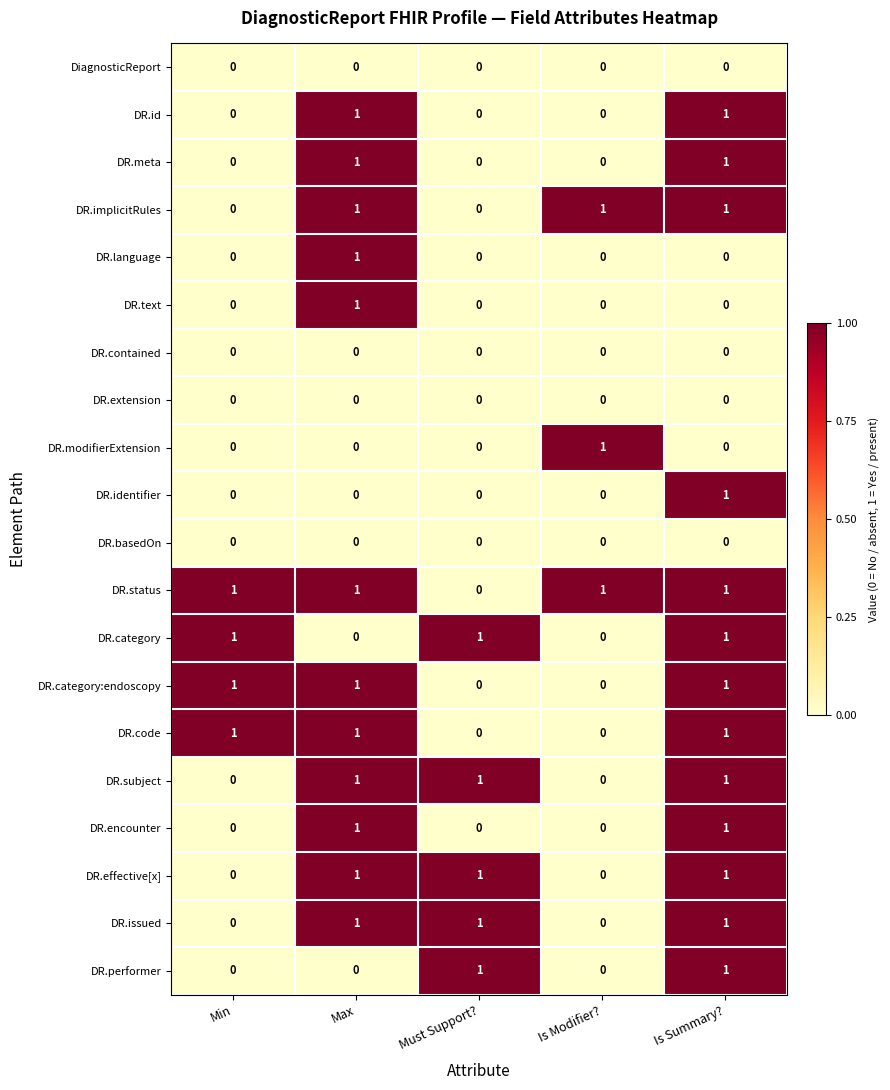

What is the difference between the highest and lowest values at Is Summary??

1